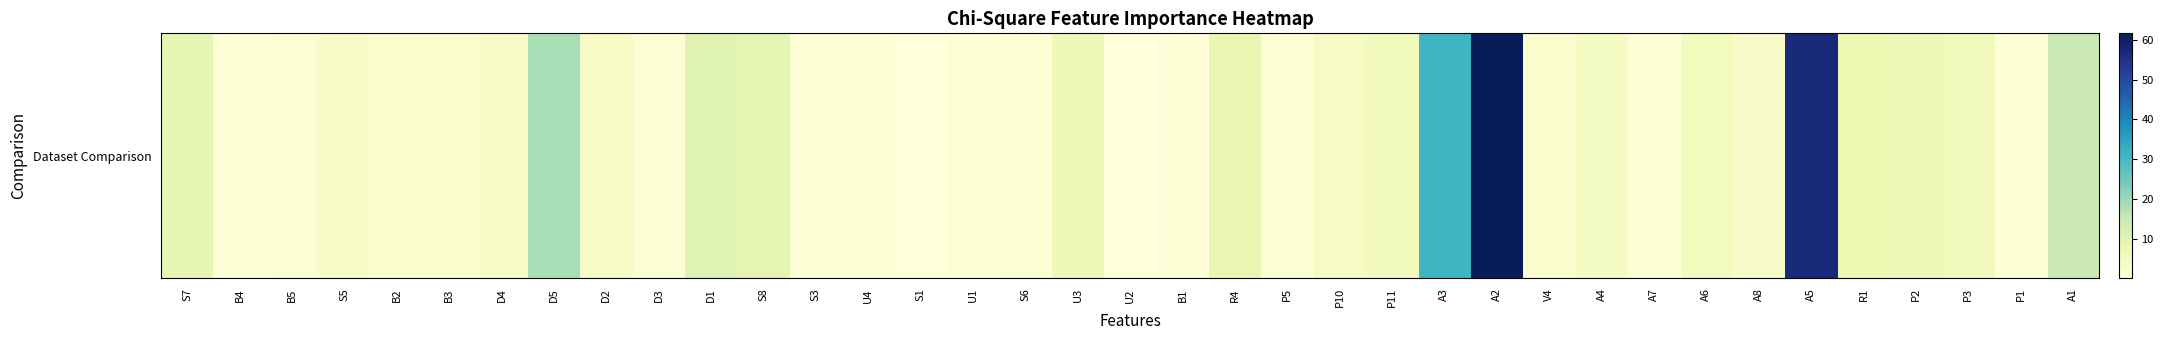

True or false: the data shows 9.6 at P2.

False